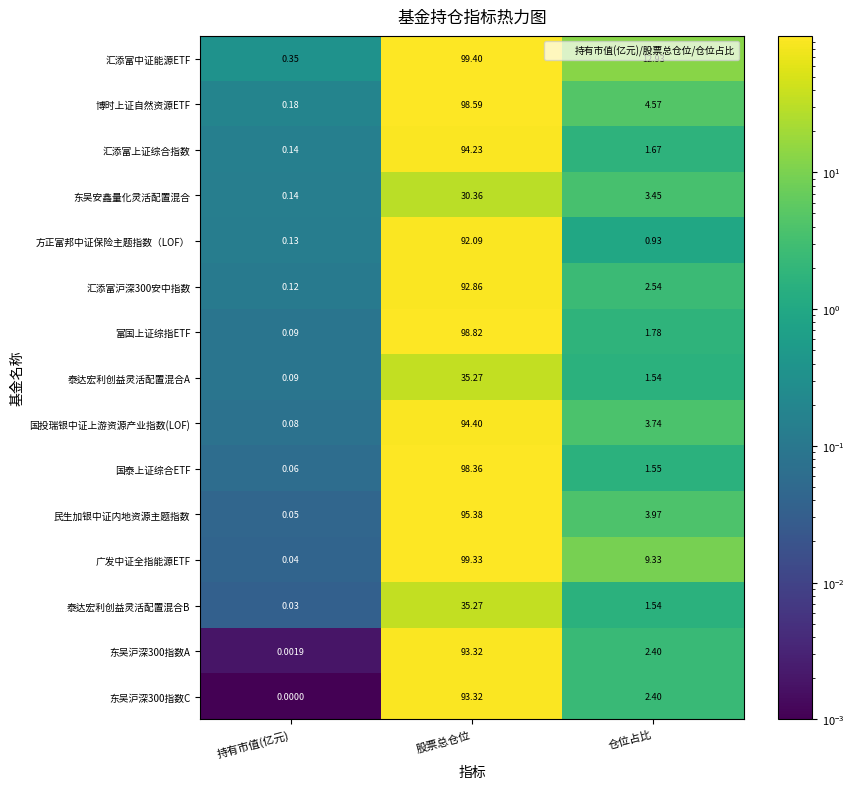

Which series has the largest range (max minus min)?

广发中证全指能源ETF